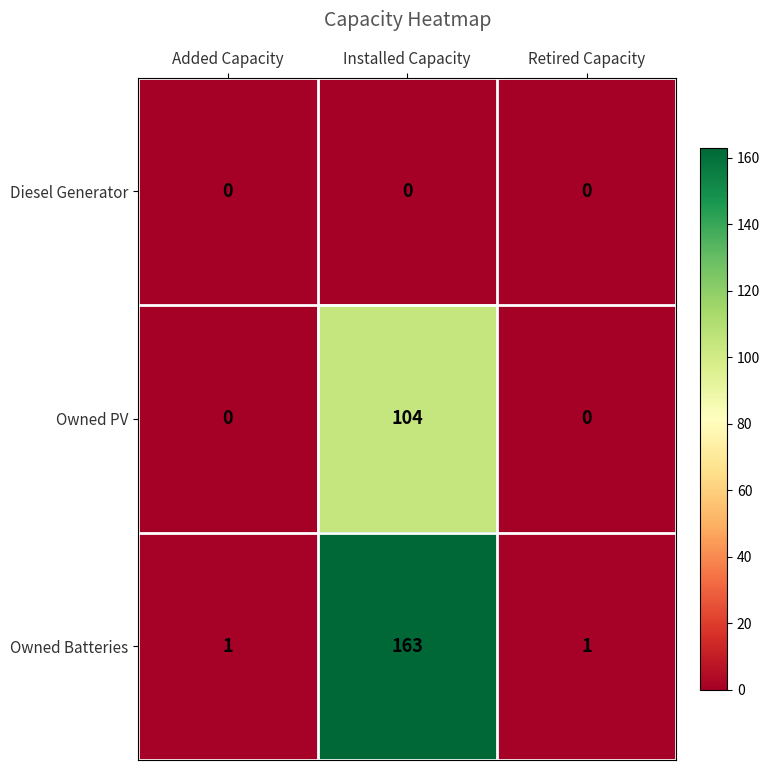

Which series changed the most between Added Capacity and Installed Capacity?

Owned Batteries